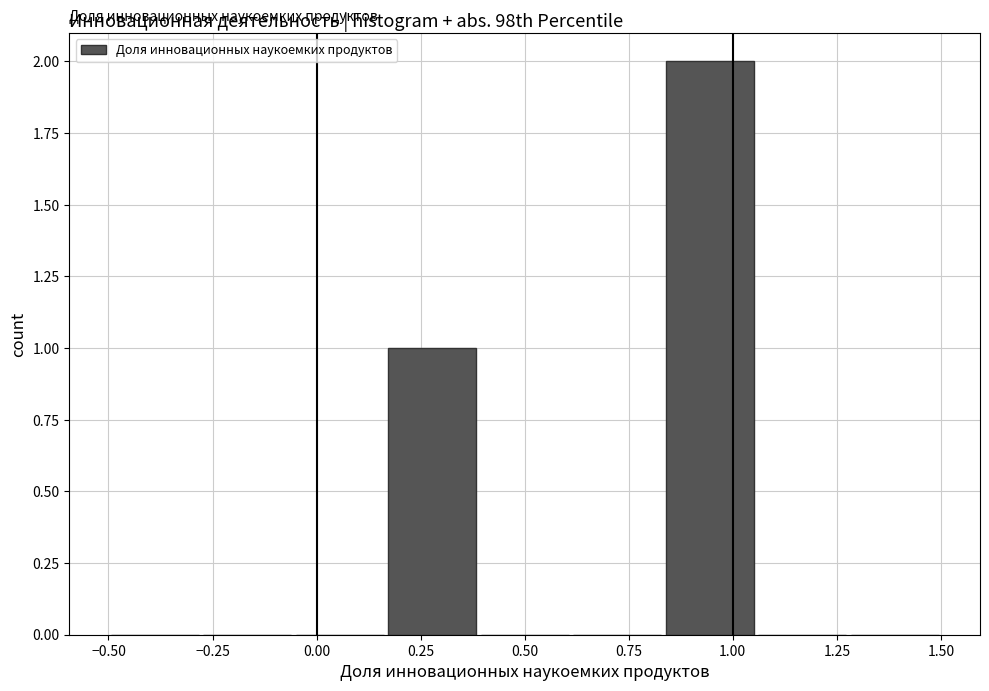

Over which range of the x-axis is the bar tallest?

0.85 to 1.05